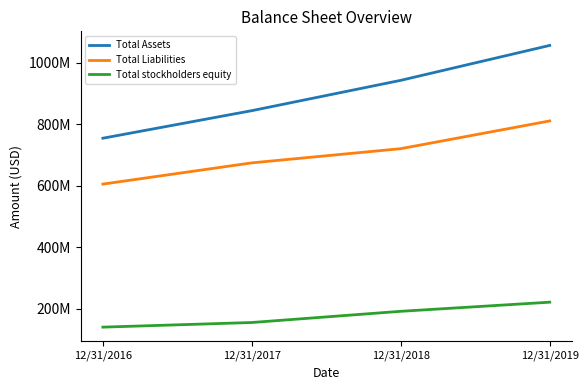

True or false: Total stockholders equity has more than 1 interior local peaks.

False